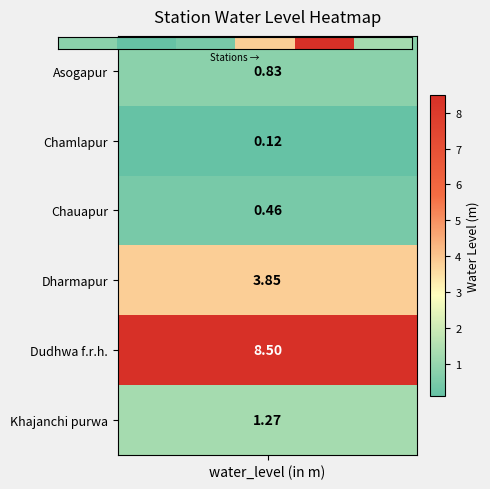

What is the sum of all values?

15.0